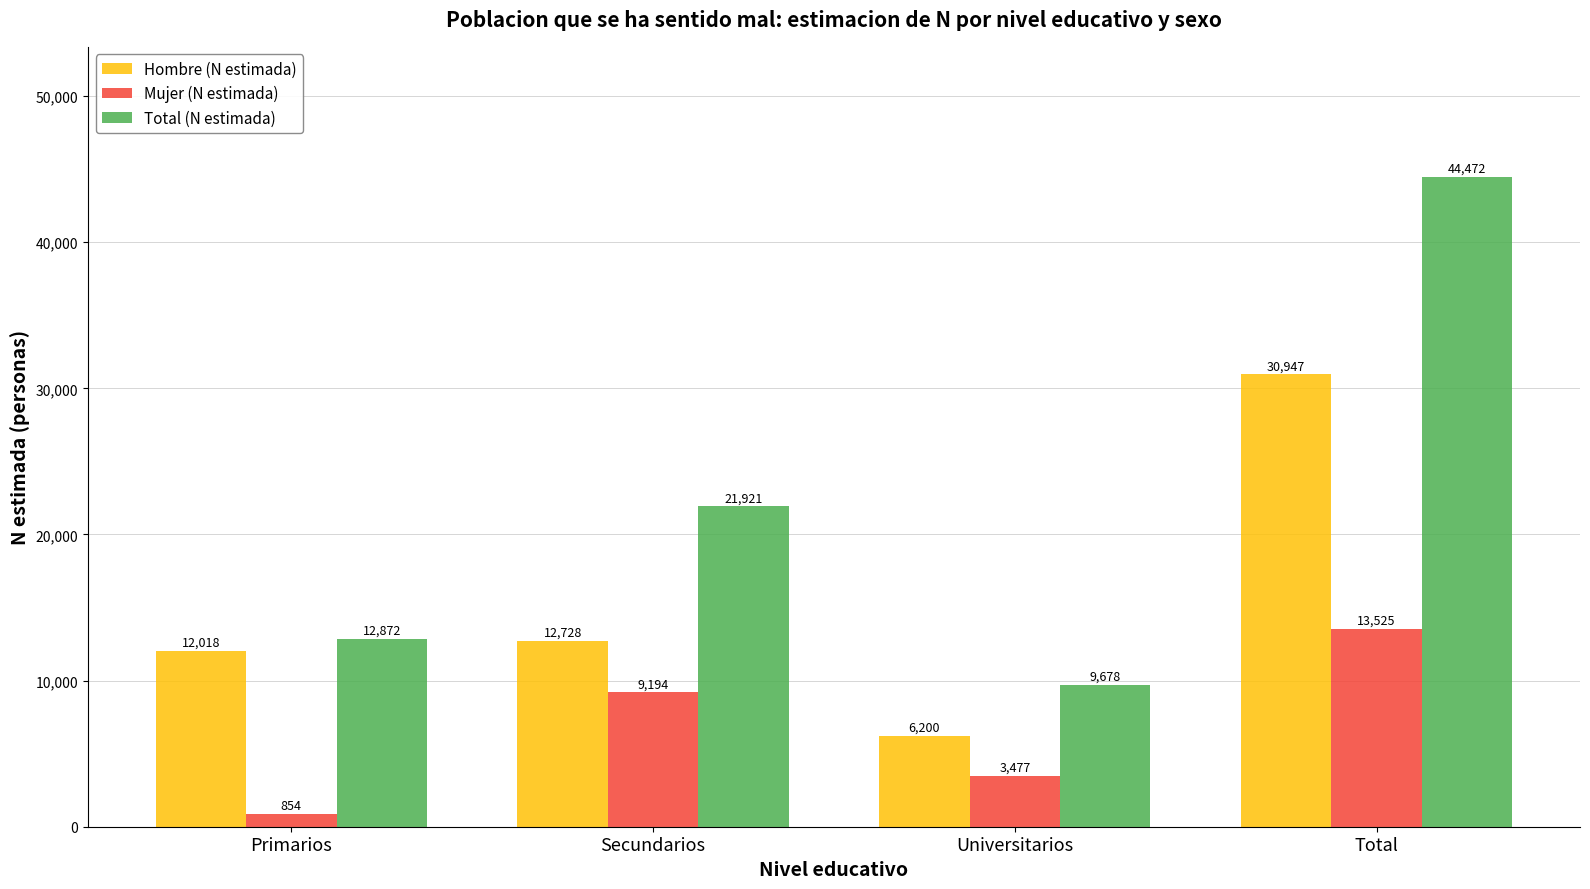

At how many categories does at least one series exceed 9968?

3